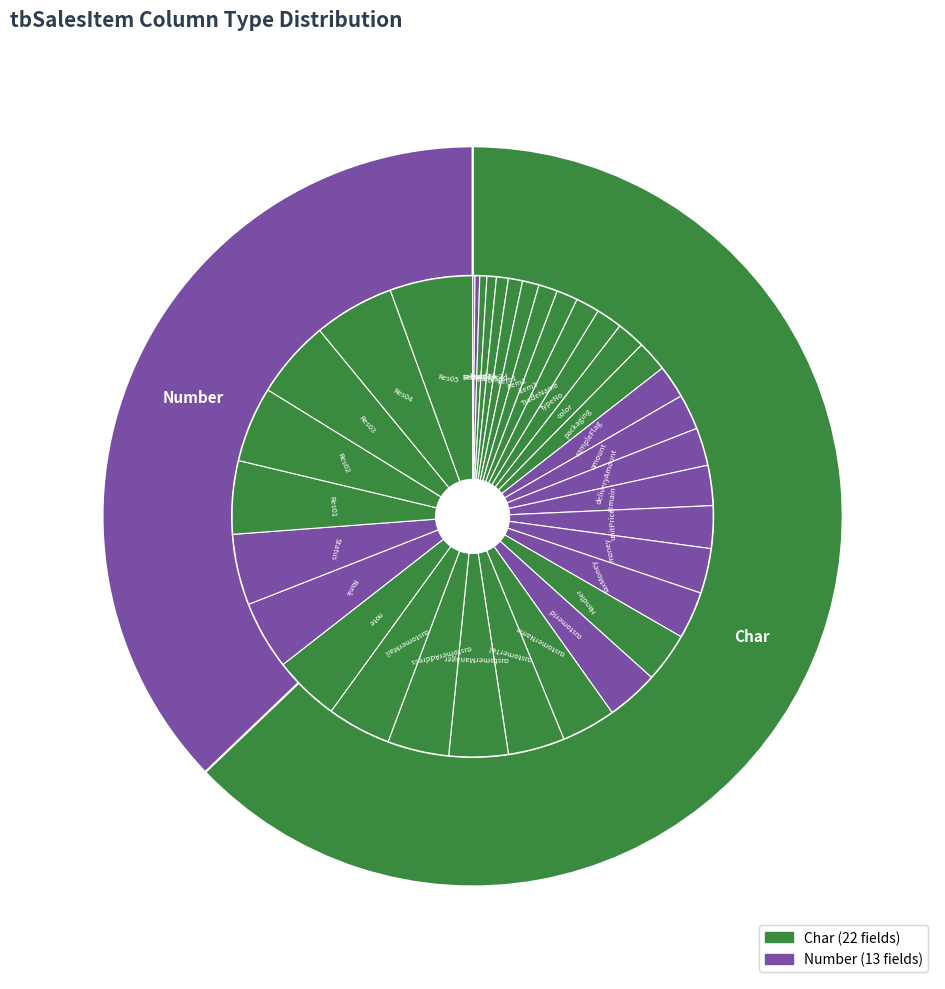

Does Char account for over 50% of the chart?

Yes